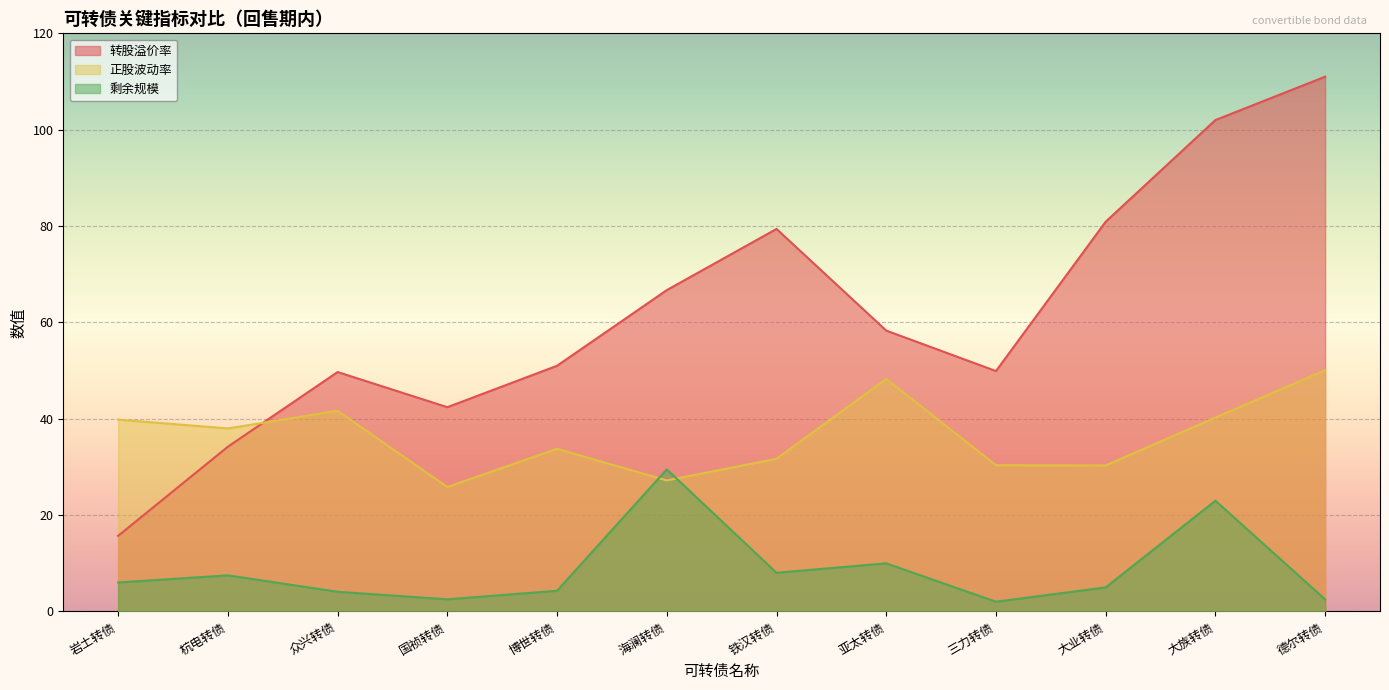

Reading left to right, what are all the values shown in this chart?

转股溢价率: 岩土转债=15.7	杭电转债=34.2	众兴转债=49.7	国祯转债=42.4	博世转债=51.0	海澜转债=66.7	铁汉转债=79.4	亚太转债=58.3	三力转债=49.9	大业转债=80.9	大族转债=102.0	德尔转债=111.0
正股波动率: 岩土转债=39.8	杭电转债=38.0	众兴转债=41.6	国祯转债=25.8	博世转债=33.8	海澜转债=27.2	铁汉转债=31.7	亚太转债=48.3	三力转债=30.4	大业转债=30.3	大族转债=40.2	德尔转债=50.1
剩余规模: 岩土转债=6.0	杭电转债=7.5	众兴转债=4.1	国祯转债=2.5	博世转债=4.3	海澜转债=29.5	铁汉转债=8.0	亚太转债=10.0	三力转债=2.0	大业转债=5.0	大族转债=23.0	德尔转债=2.5